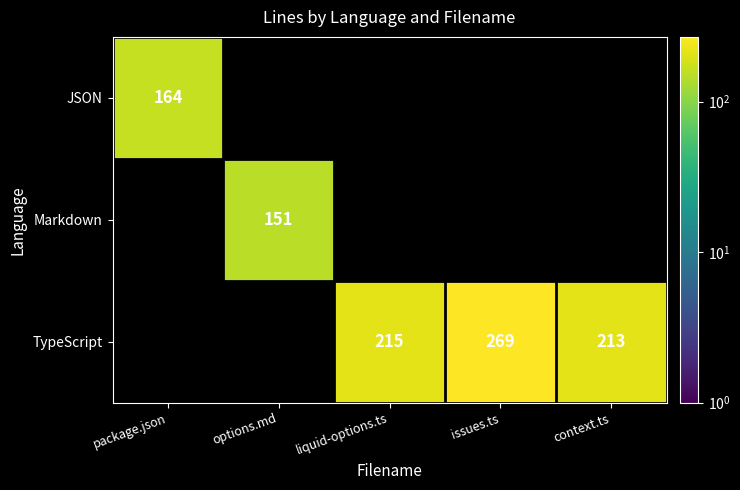

True or false: JSON has a value of 278 at package.json.

False